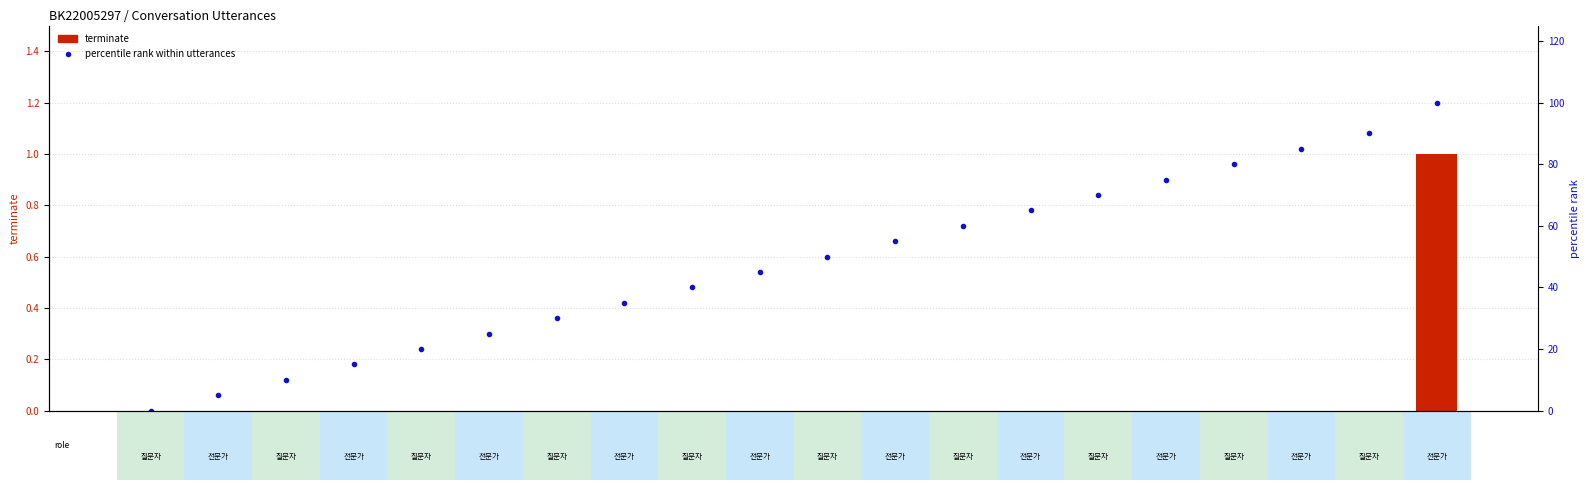

Are the bars grouped side by side (vs. stacked)?

Yes